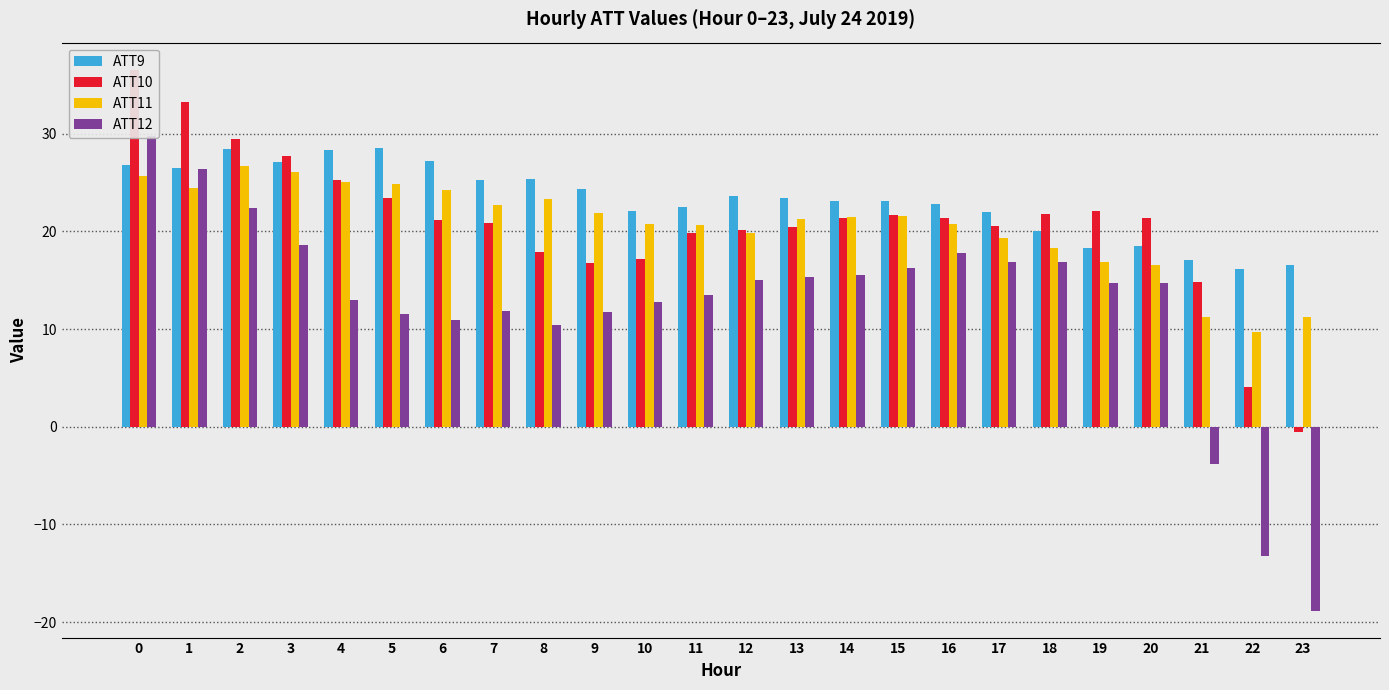

Where is ATT9 nearest to the value 22?

17